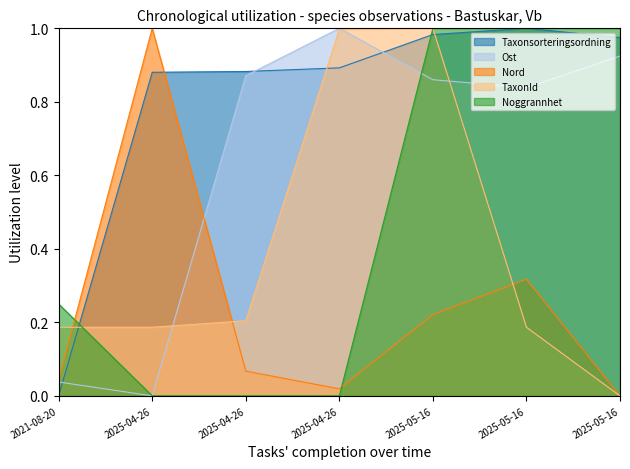

Between 2025-04-26 and 2025-05-16, which series saw the biggest shift?

Noggrannhet